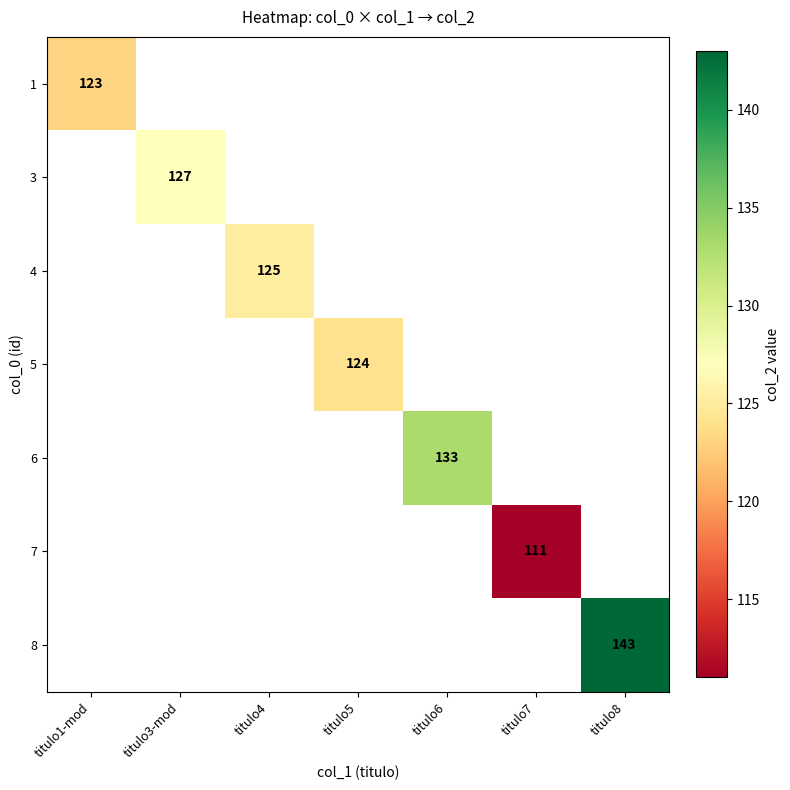

True or false: 1 has a value of 51 at titulo1-mod.

False